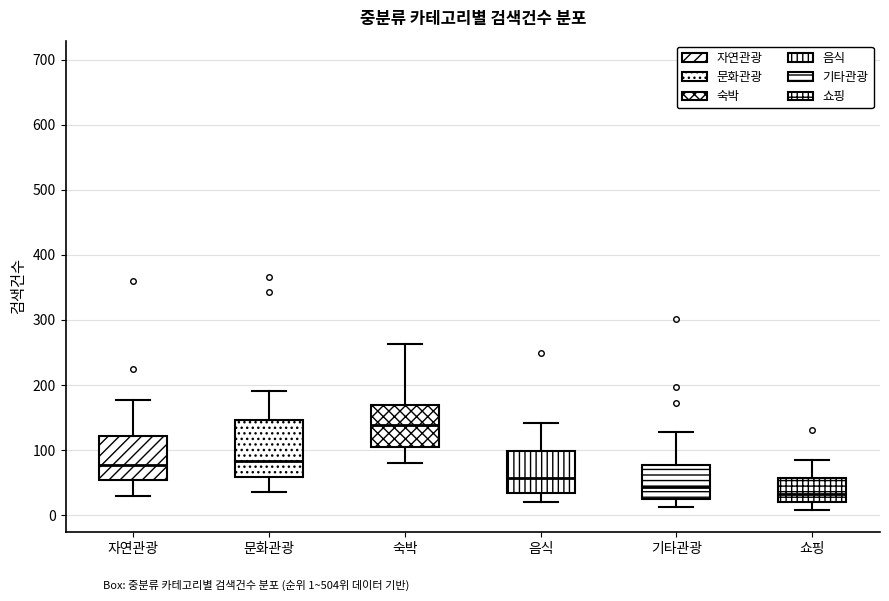

Which box is the tallest, from its lower edge to its upper edge?

문화관광